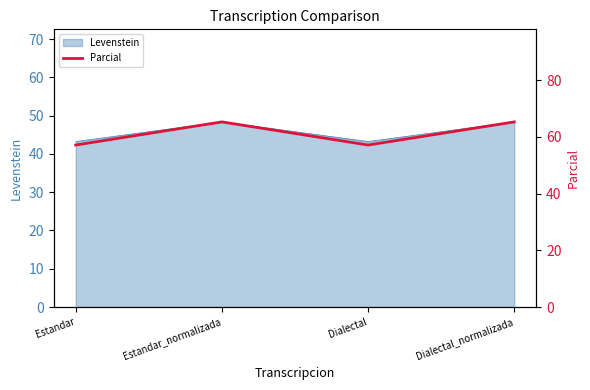

What is the change in value from Estandar_normalizada to Dialectal?

-8.2